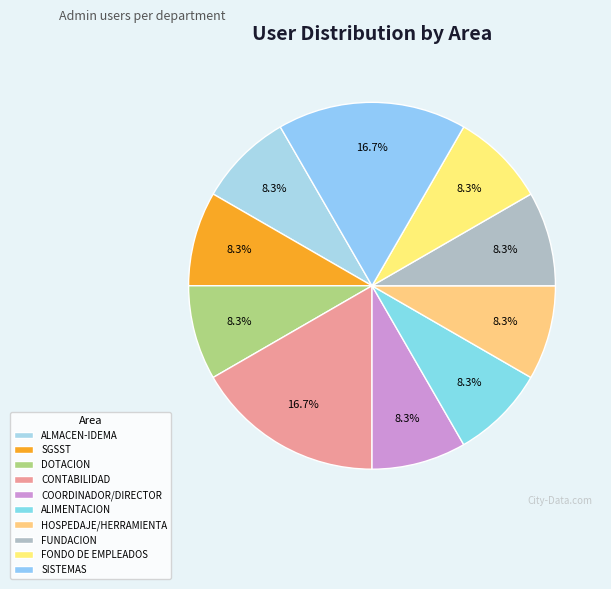

Does ALMACEN-IDEMA account for over 50% of the chart?

No